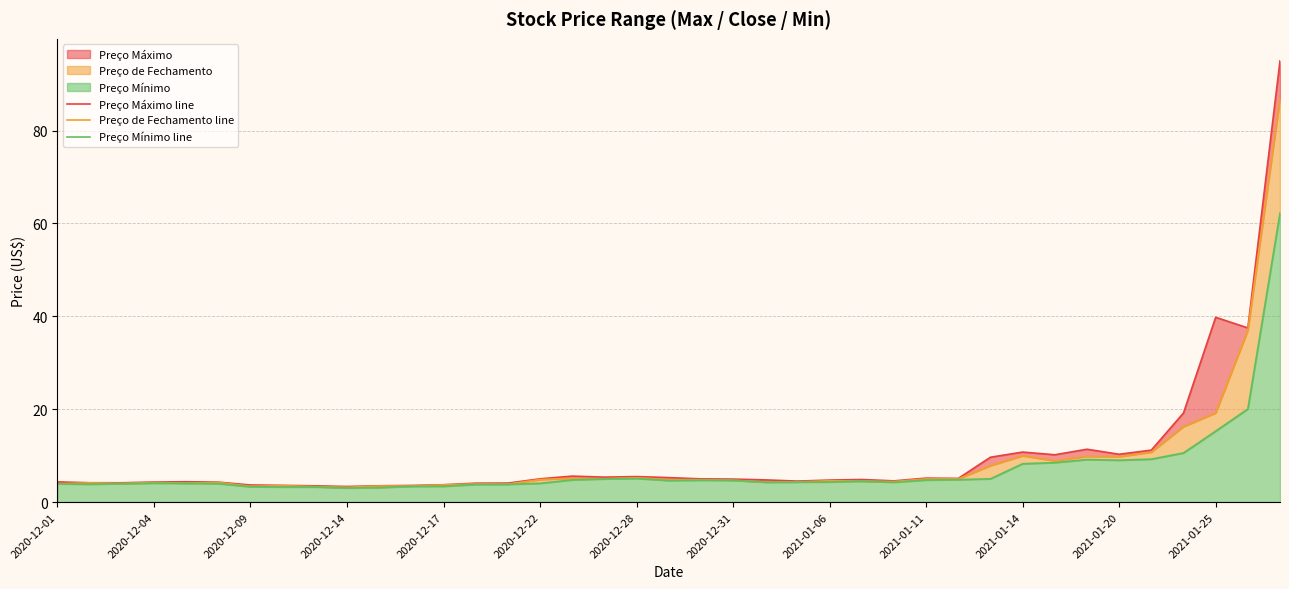

Where is the first local maximum for Preço Máximo line?

2020-12-17